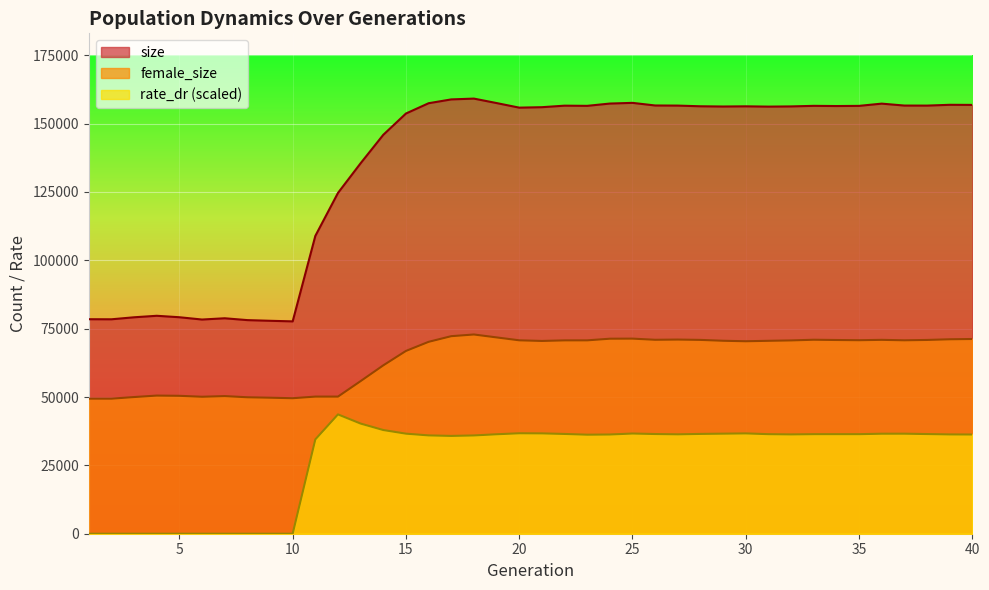

Is the value of rate_dr at 21 greater than the value of female_size at 32?

No